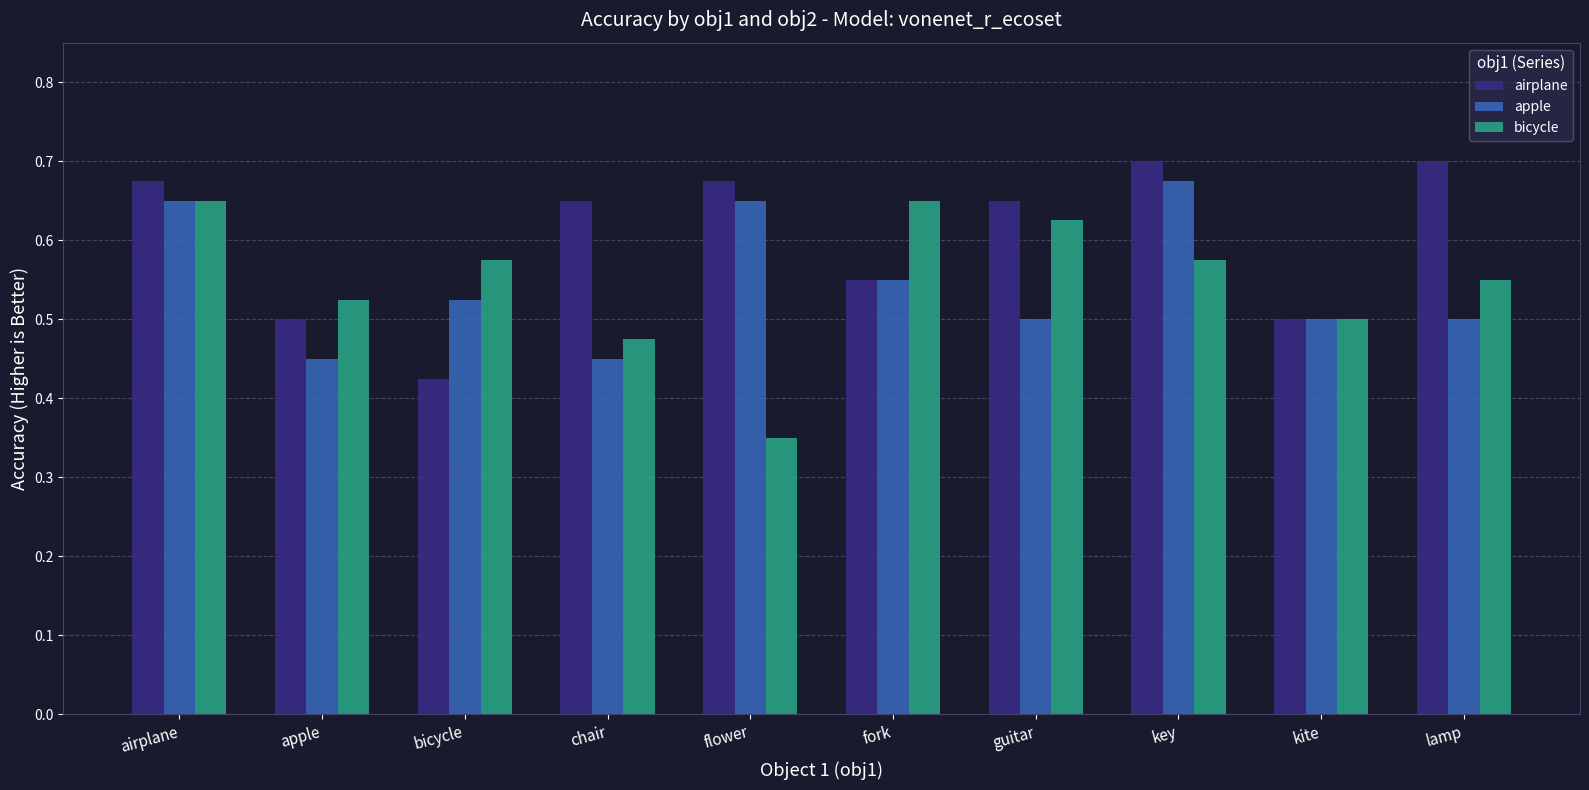

How many airplane values are between 0 and 1?

10